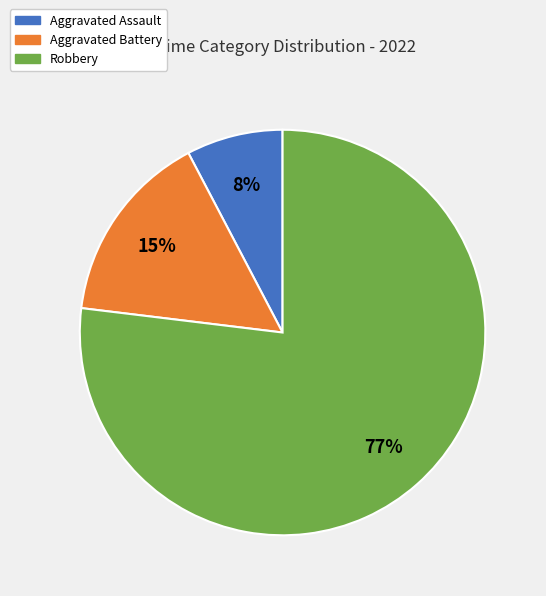

How many slices are in this pie chart?

3